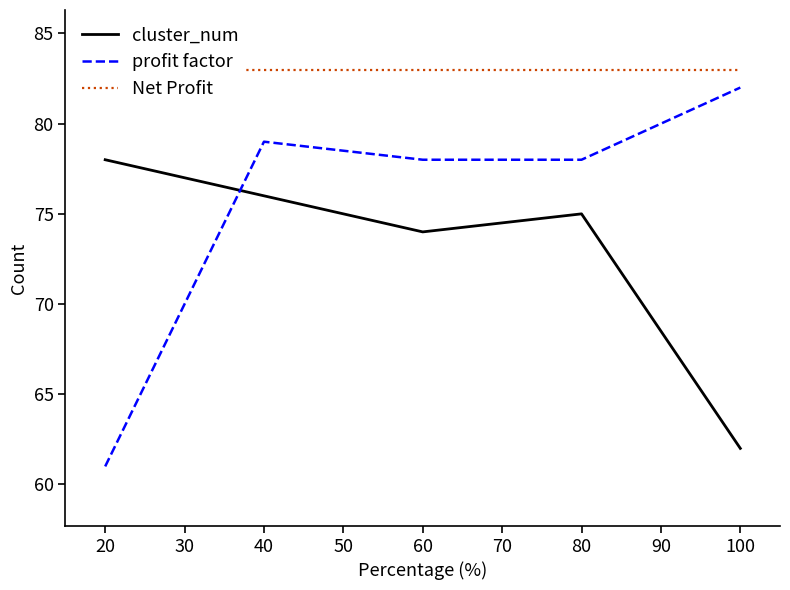

The value of profit factor at 20 is 16. True or false?

False